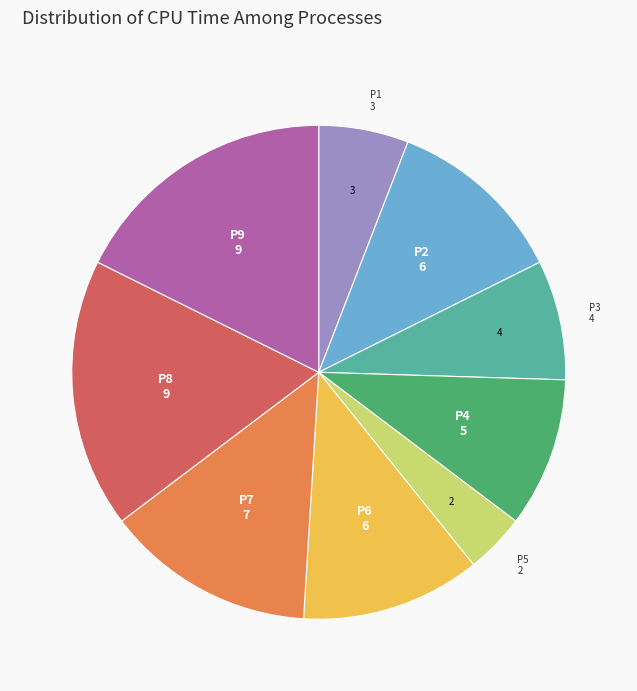

Which has a higher value, P2 or P9?

P9